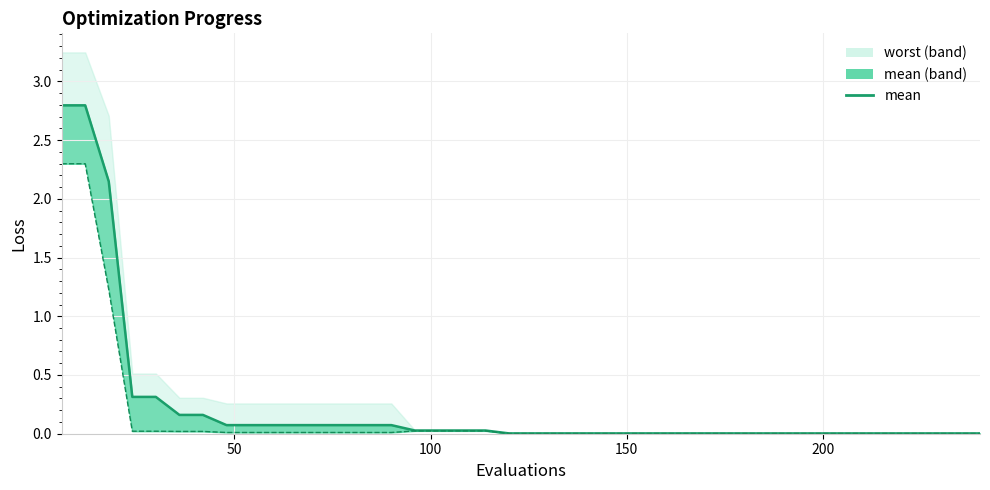

What is the average value?

0.2